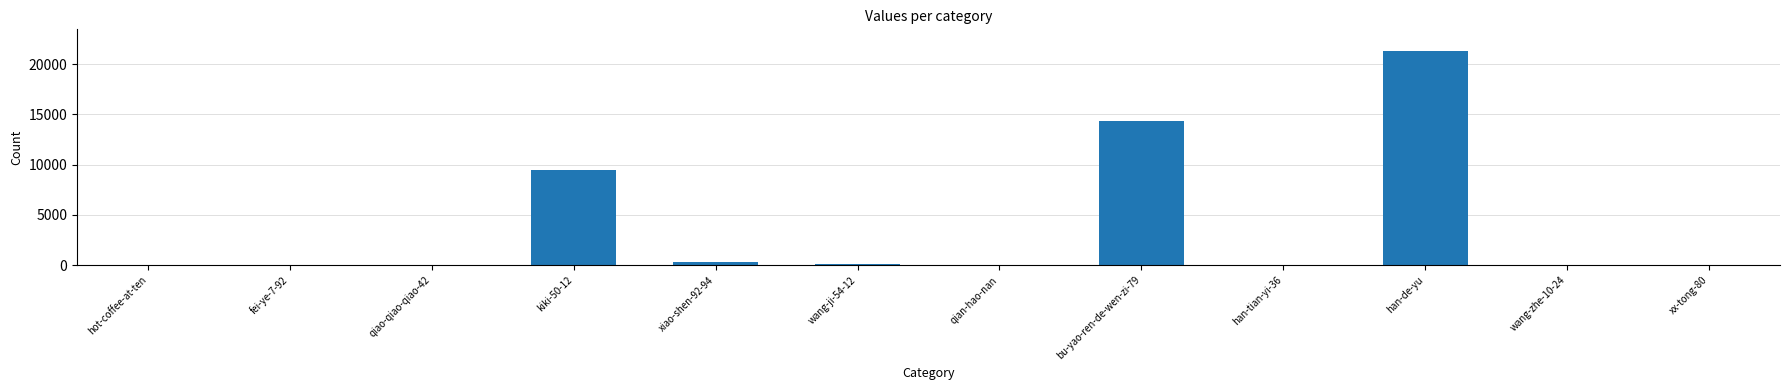

The value at bu-yao-ren-de-wen-zi-79 is 14295. True or false?

True